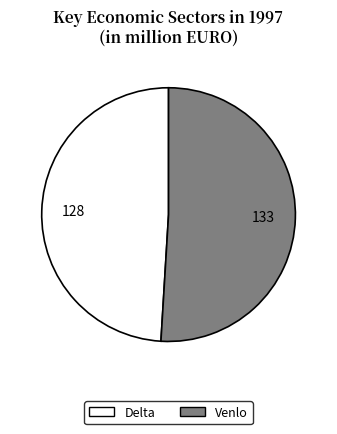

True or false: Venlo accounts for 51% of the total.

True